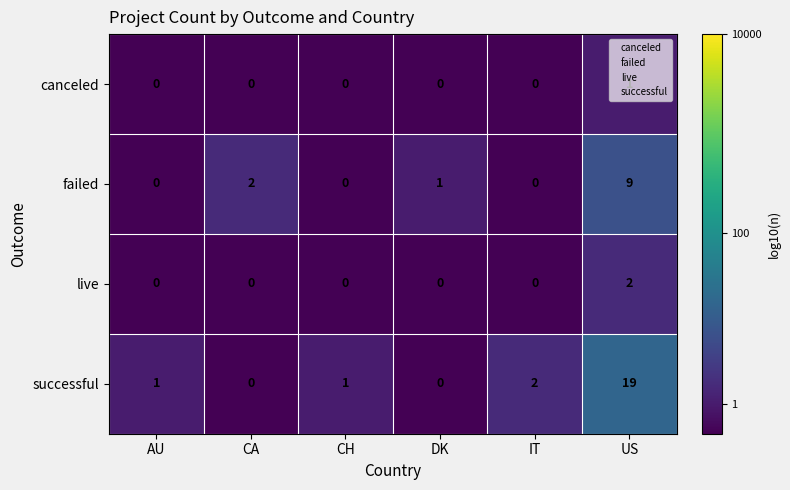

What is the average value of the successful series?

4